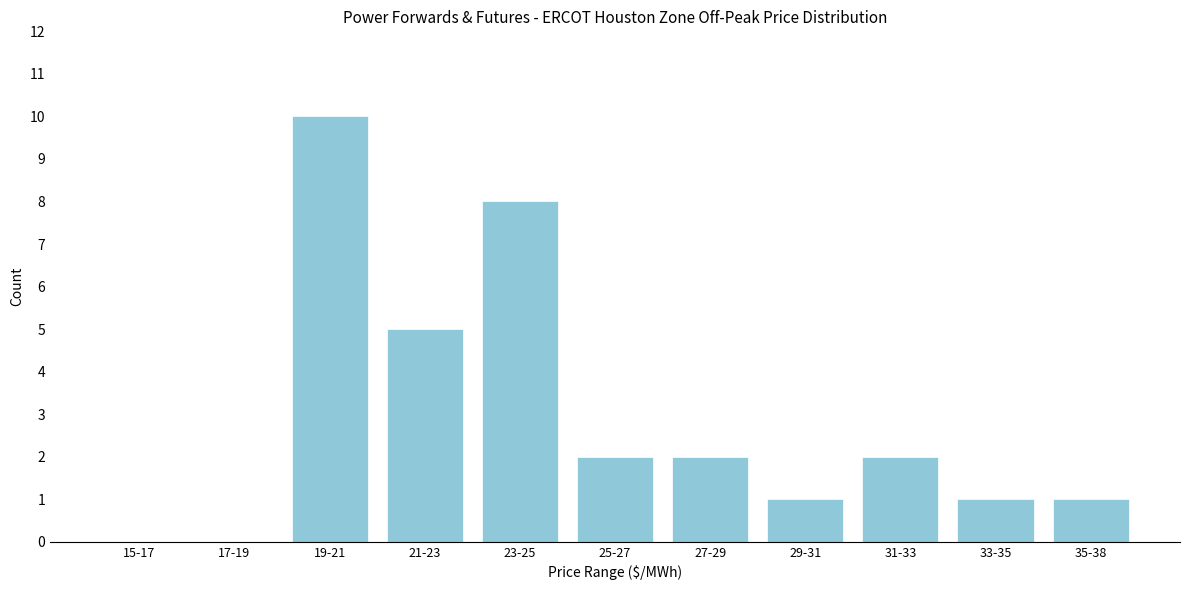

Reading left to right, what are all the values shown in this chart?

15-17=0	17-19=0	19-21=10	21-23=5	23-25=8	25-27=2	27-29=2	29-31=1	31-33=2	33-35=1	35-38=1